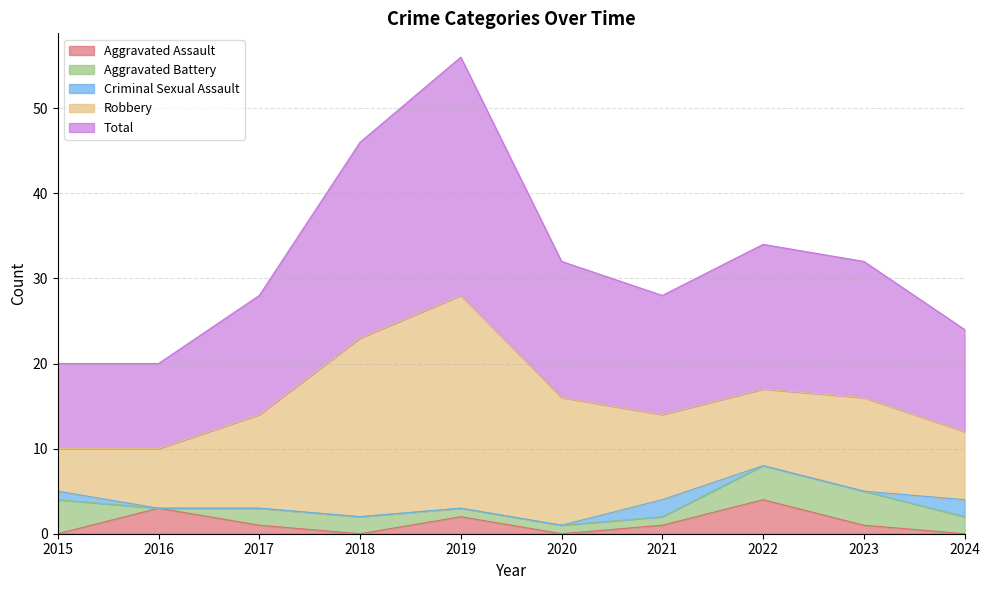

Between 2018 and 2022, which series saw the biggest shift?

Robbery